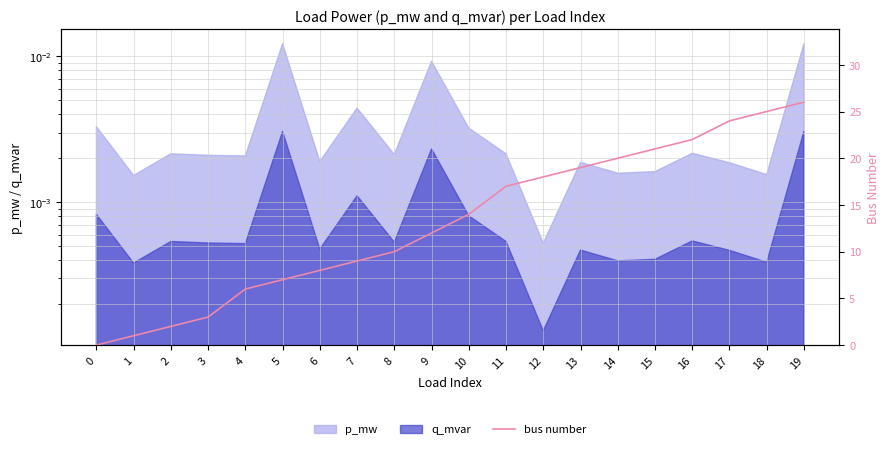

What is the greatest value displayed?

26